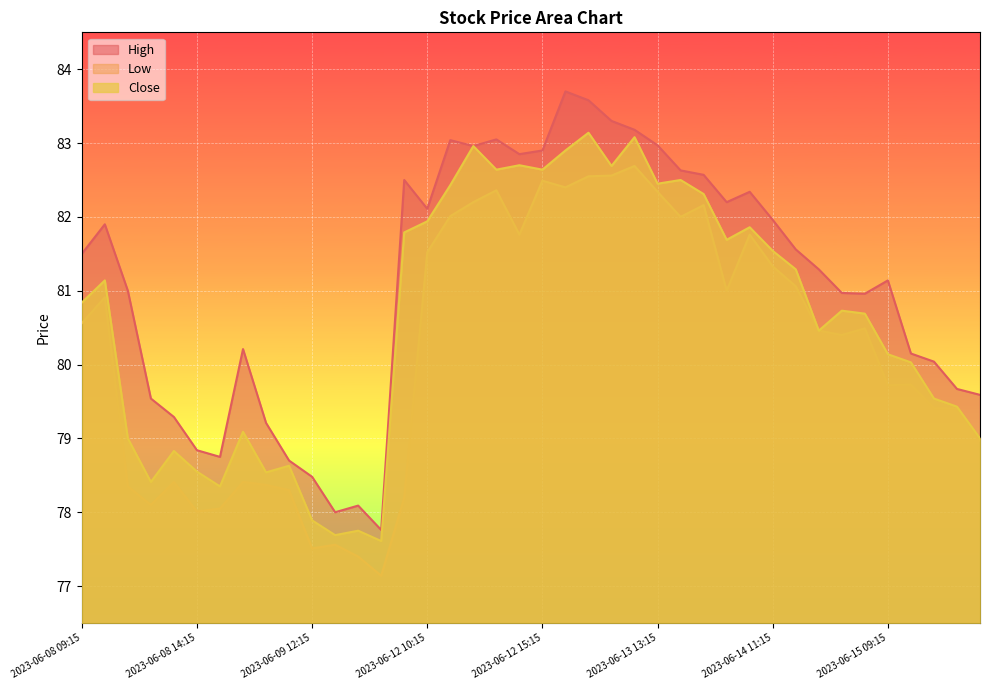

Is it true that Low equals 22.0 at 2023-06-13 10:15?

False